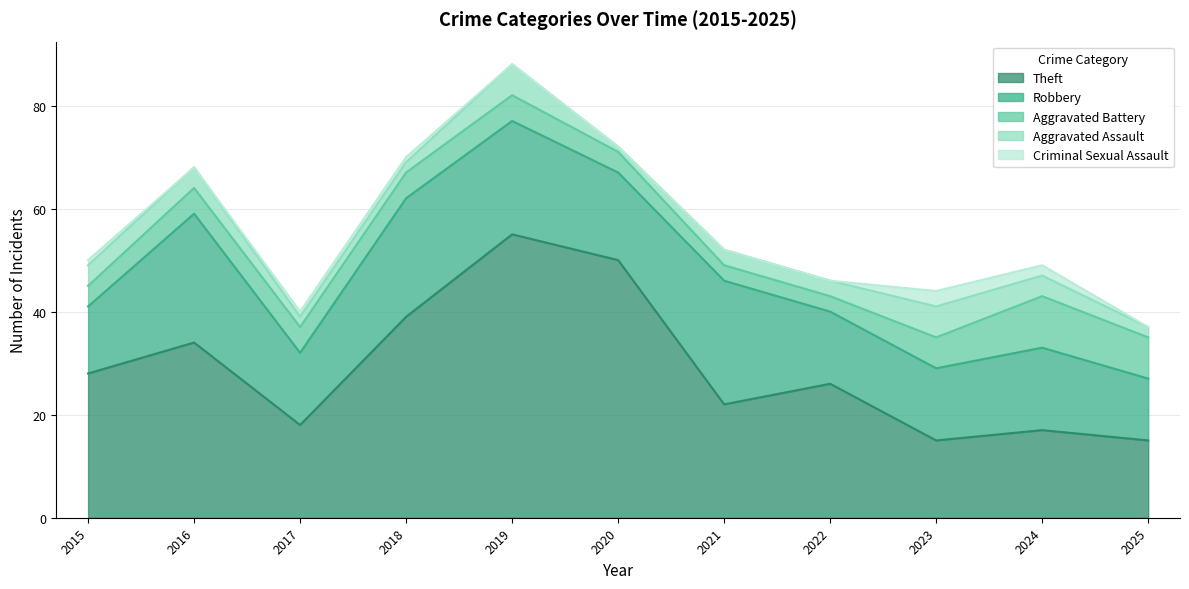

Reading left to right, what are all the values shown in this chart?

Theft: 28	34	18	39	55	50	22	26	15	17	15
Robbery: 13	25	14	23	22	17	24	14	14	16	12
Aggravated Battery: 4	5	5	5	5	4	3	3	6	10	8
Aggravated Assault: 4	4	2	2	6	1	3	3	6	4	2
Criminal Sexual Assault: 1	0	1	1	0	0	0	0	3	2	0